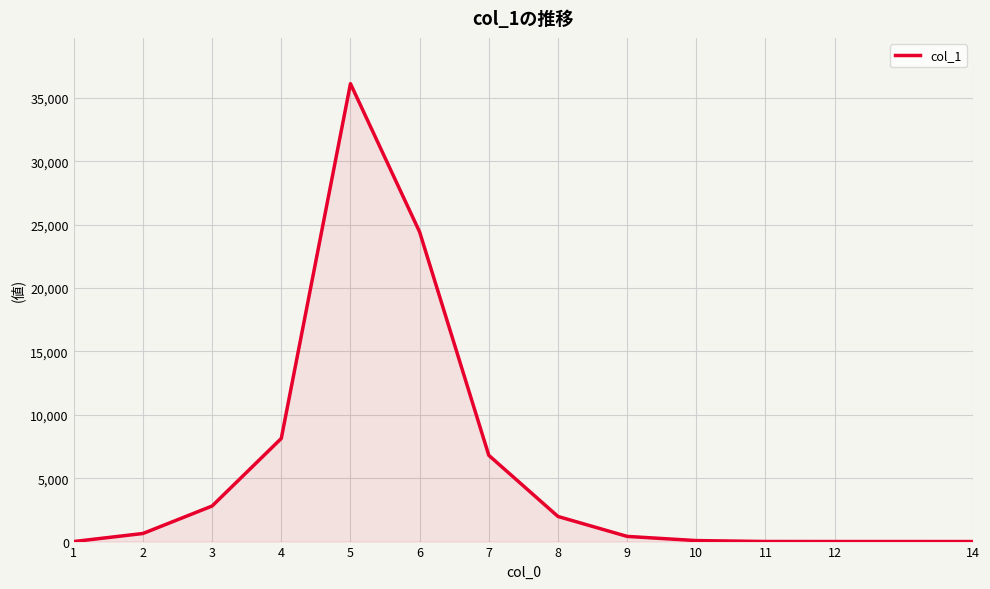

Where is the data nearest to the value 18060?

6